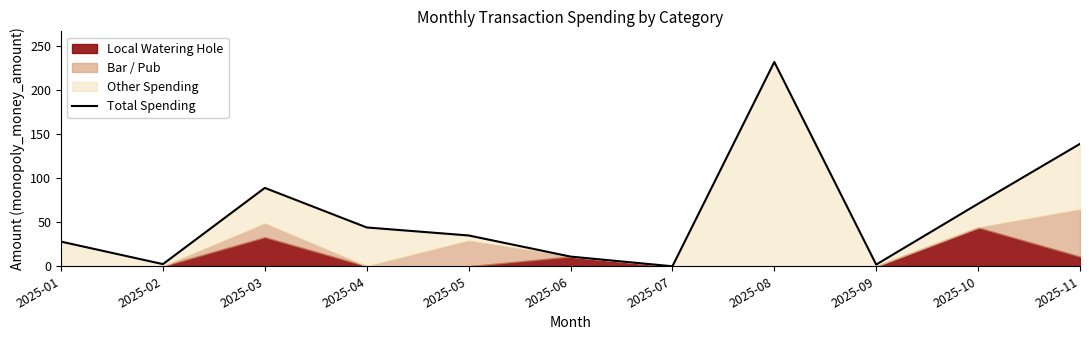

Where is the data nearest to the value 115?

2025-11